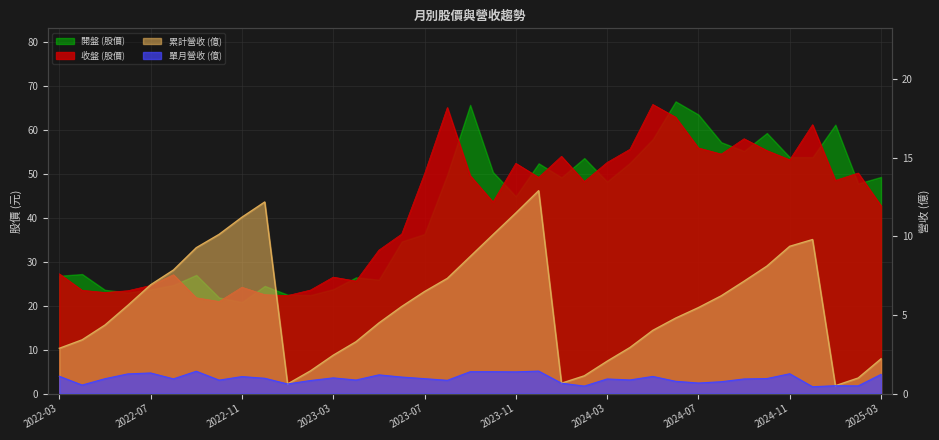

Reading right to left, what are all the values shown in this chart?

收盤 (股價): 2025-03=42.8	2025-02=50.2	2025-01=48.5	2024-12=61.2	2024-11=53.2	2024-10=55.3	2024-09=58.0	2024-08=54.5	2024-07=55.9	2024-06=62.9	2024-05=65.8	2024-04=55.6	2024-03=52.6	2024-02=48.2	2024-01=54.0	2023-12=49.2	2023-11=52.4	2023-10=43.6	2023-09=49.6	2023-08=65.1	2023-07=50.0	2023-06=36.3	2023-05=32.6	2023-04=25.6	2023-03=26.5	2023-02=23.6	2023-01=22.3	2022-12=22.5	2022-11=24.2	2022-10=20.9	2022-09=21.8	2022-08=27.1	2022-07=24.6	2022-06=23.4	2022-05=23.0	2022-04=23.5	2022-03=27.2
單月營收 (億): 2025-03=1.2	2025-02=0.5	2025-01=0.5	2024-12=0.4	2024-11=1.3	2024-10=1.0	2024-09=0.9	2024-08=0.8	2024-07=0.7	2024-06=0.8	2024-05=1.1	2024-04=0.9	2024-03=0.9	2024-02=0.5	2024-01=0.7	2023-12=1.4	2023-11=1.4	2023-10=1.4	2023-09=1.4	2023-08=0.8	2023-07=0.9	2023-06=1.1	2023-05=1.2	2023-04=0.9	2023-03=1.0	2023-02=0.8	2023-01=0.6	2022-12=1.0	2022-11=1.1	2022-10=0.9	2022-09=1.4	2022-08=0.9	2022-07=1.3	2022-06=1.2	2022-05=0.9	2022-04=0.5	2022-03=1.1
累計營收 (億): 2025-03=2.2	2025-02=1.0	2025-01=0.5	2024-12=9.8	2024-11=9.4	2024-10=8.1	2024-09=7.2	2024-08=6.2	2024-07=5.5	2024-06=4.8	2024-05=4.0	2024-04=2.9	2024-03=2.1	2024-02=1.1	2024-01=0.7	2023-12=12.9	2023-11=11.5	2023-10=10.1	2023-09=8.7	2023-08=7.3	2023-07=6.5	2023-06=5.5	2023-05=4.5	2023-04=3.3	2023-03=2.4	2023-02=1.4	2023-01=0.6	2022-12=12.2	2022-11=11.2	2022-10=10.1	2022-09=9.3	2022-08=7.9	2022-07=6.9	2022-06=5.6	2022-05=4.4	2022-04=3.4	2022-03=2.9